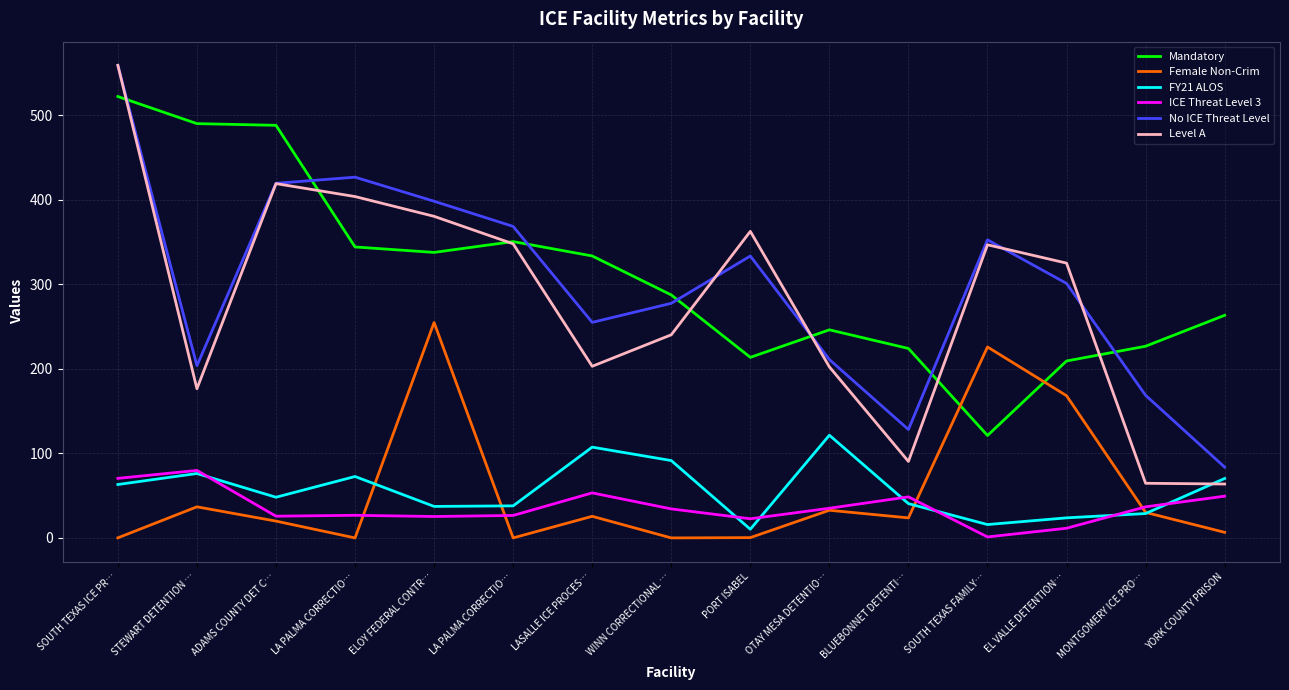

Rank the series by their maximum value, from lowest to highest.

ICE Threat Level 3, FY21 ALOS, Female Non-Crim, Mandatory, No ICE Threat Level, Level A